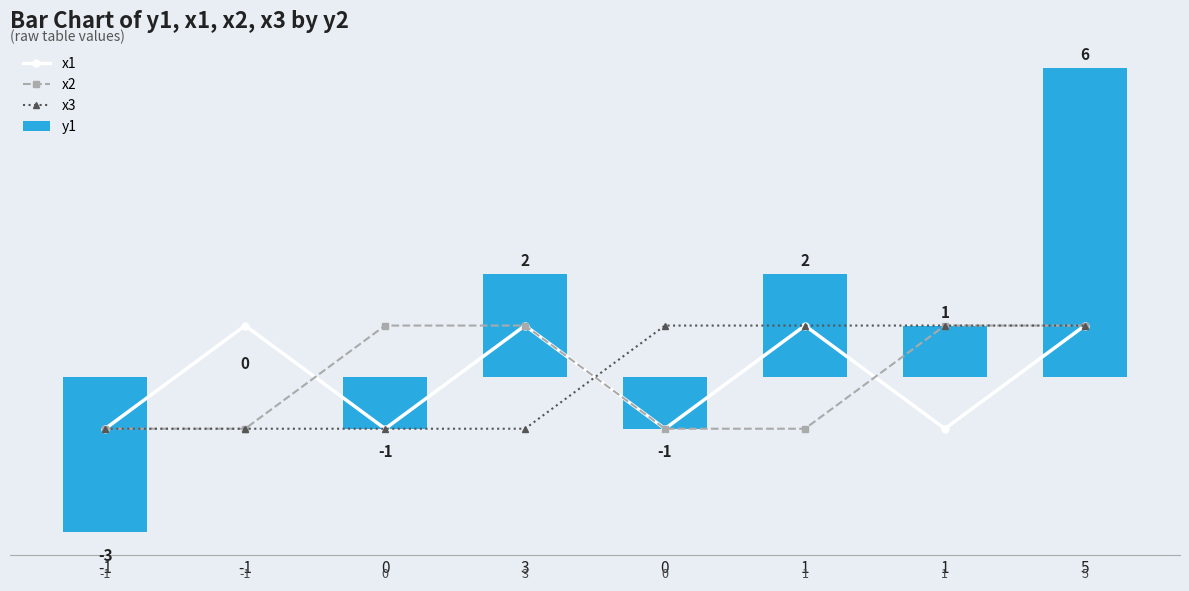

At how many categories does at least one series exceed -2?

8